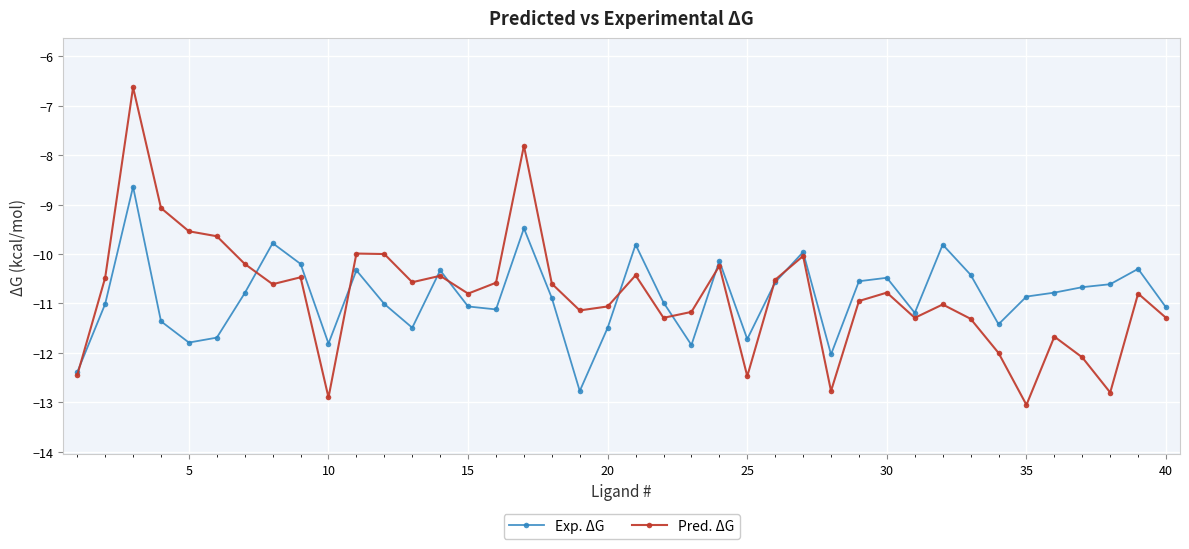

What is the highest value of the Exp. ΔG series?

-8.6